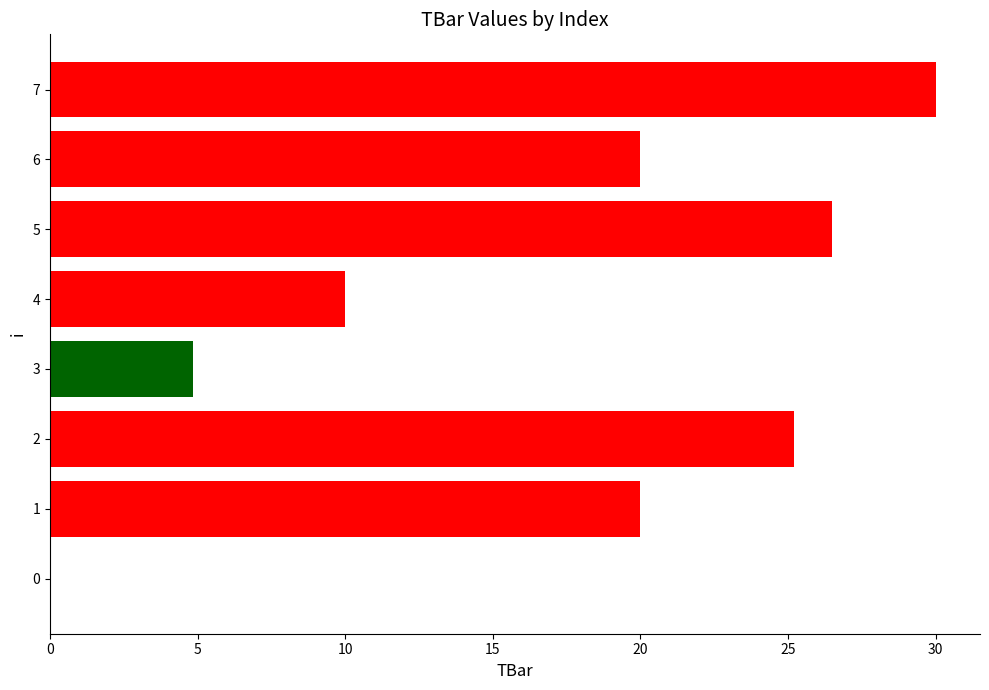

Reading top to bottom, list all the values displayed in this chart.

7=30.0	6=20.0	5=26.5	4=10.0	3=4.8	2=25.2	1=20.0	0=0.0